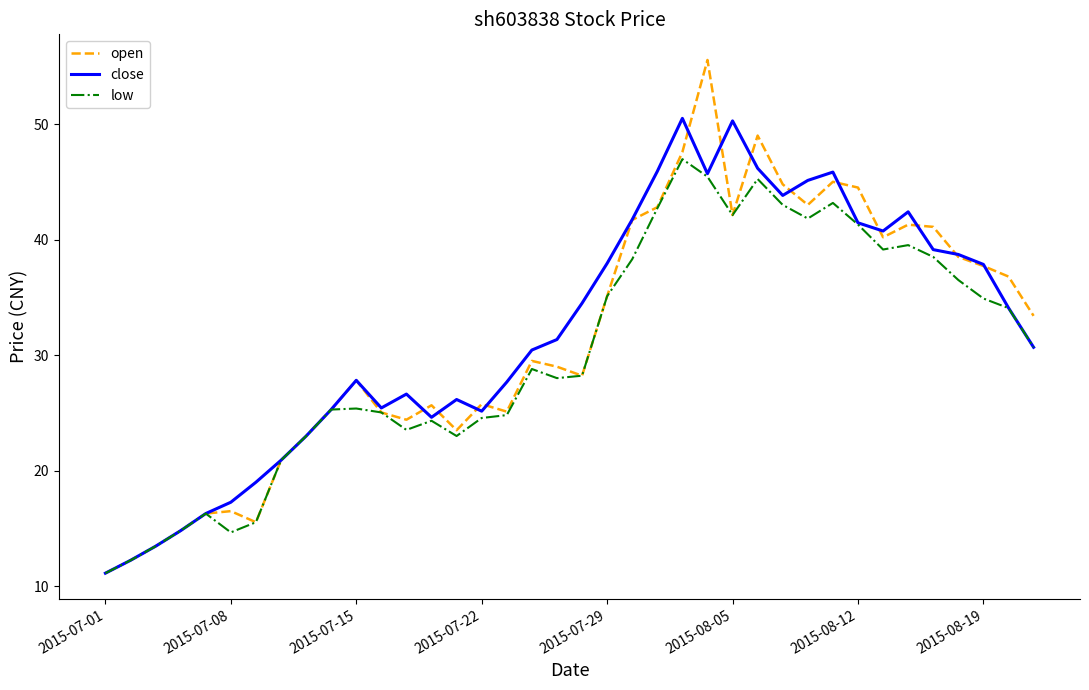

What is the difference between the maximum and minimum values in the close series?

39.4